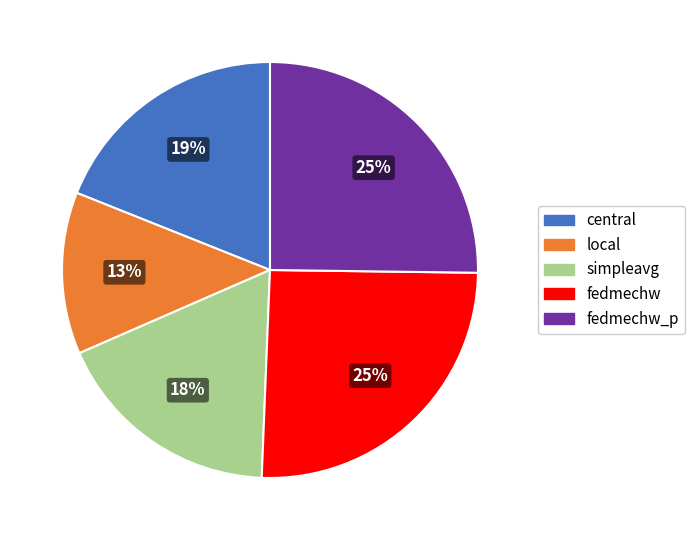

Is there any slice that represents more than half of the pie?

No